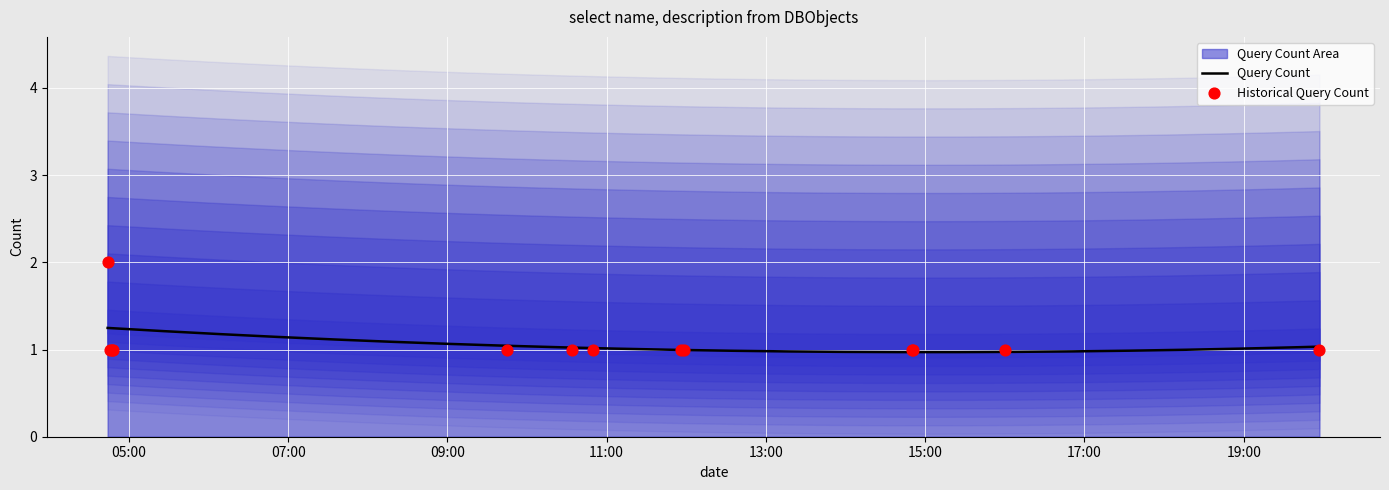

What is the ratio of the value at 2019-07-13 19:57:00 to the value at 2019-07-13 04:47:00?

1.0